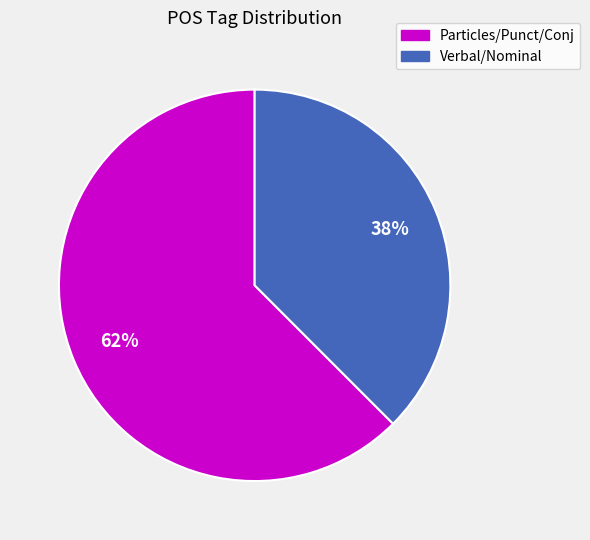

Is there any slice that represents more than half of the pie?

Yes